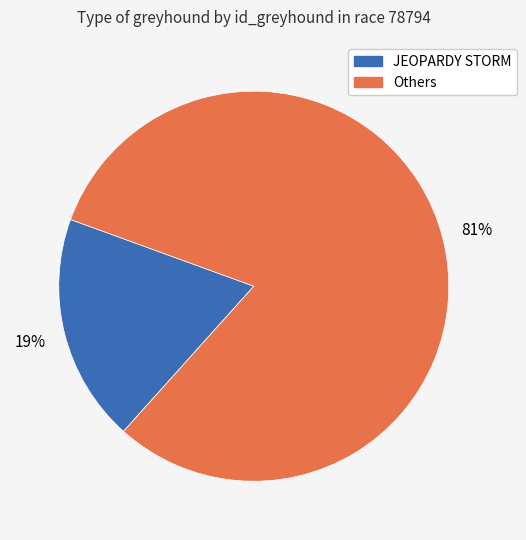

To the nearest percent, what is the average slice percentage?

50%